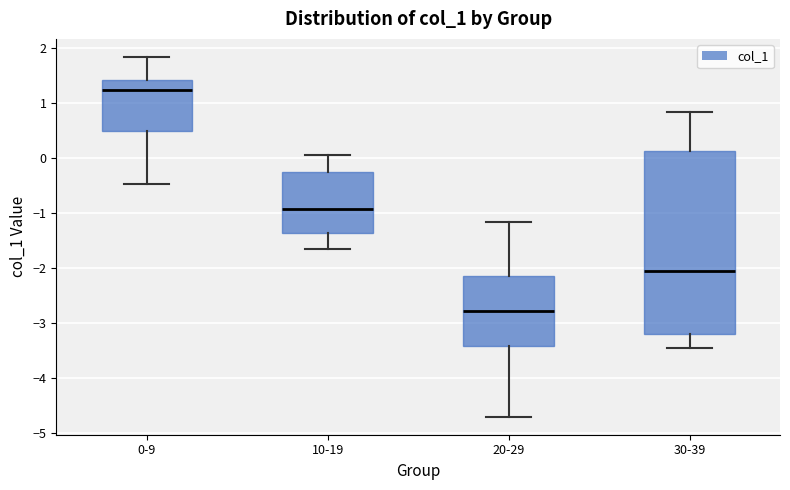

Reading left to right, transcribe this box plot: for each box, give where its median line is, the range the box spans, and where its two whiskers end, as read against the y-axis. The values are not printed on the chart, so give them approximately, as read against the axis.

0-9: median 1.2, box 0.5 to 1.4, whiskers -0.5 to 1.8
10-19: median -0.9, box -1.4 to -0.2, whiskers -1.6 to 0.1
20-29: median -2.8, box -3.4 to -2.1, whiskers -4.7 to -1.2
30-39: median -2.0, box -3.2 to 0.1, whiskers -3.5 to 0.8